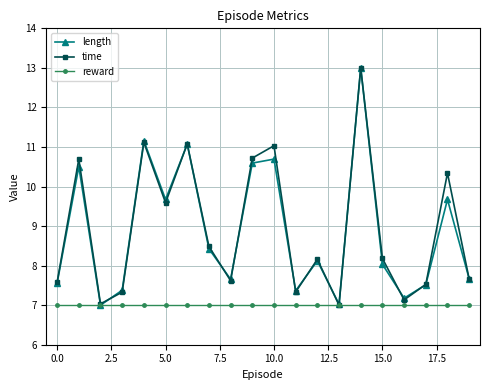

What is the value of the reward point at the 19th from the left?

7.0